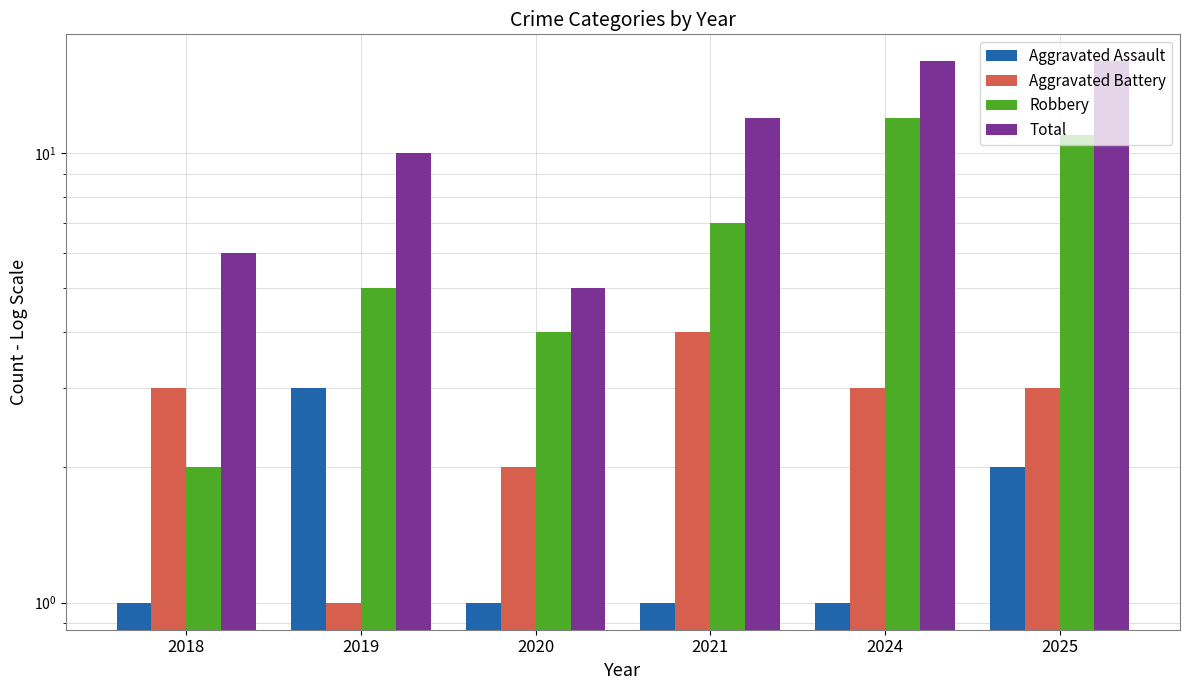

Where is Total nearest to the value 10?

2019